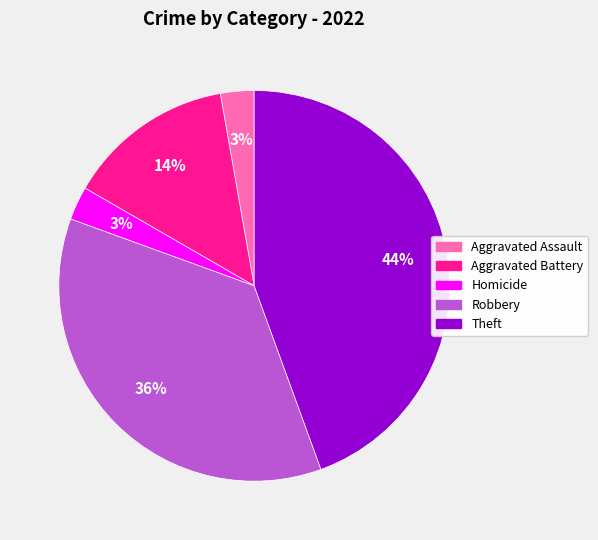

Does any single category account for the majority?

No